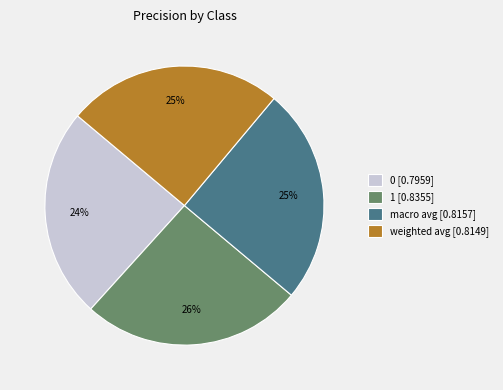

How many slices are in this pie chart?

4